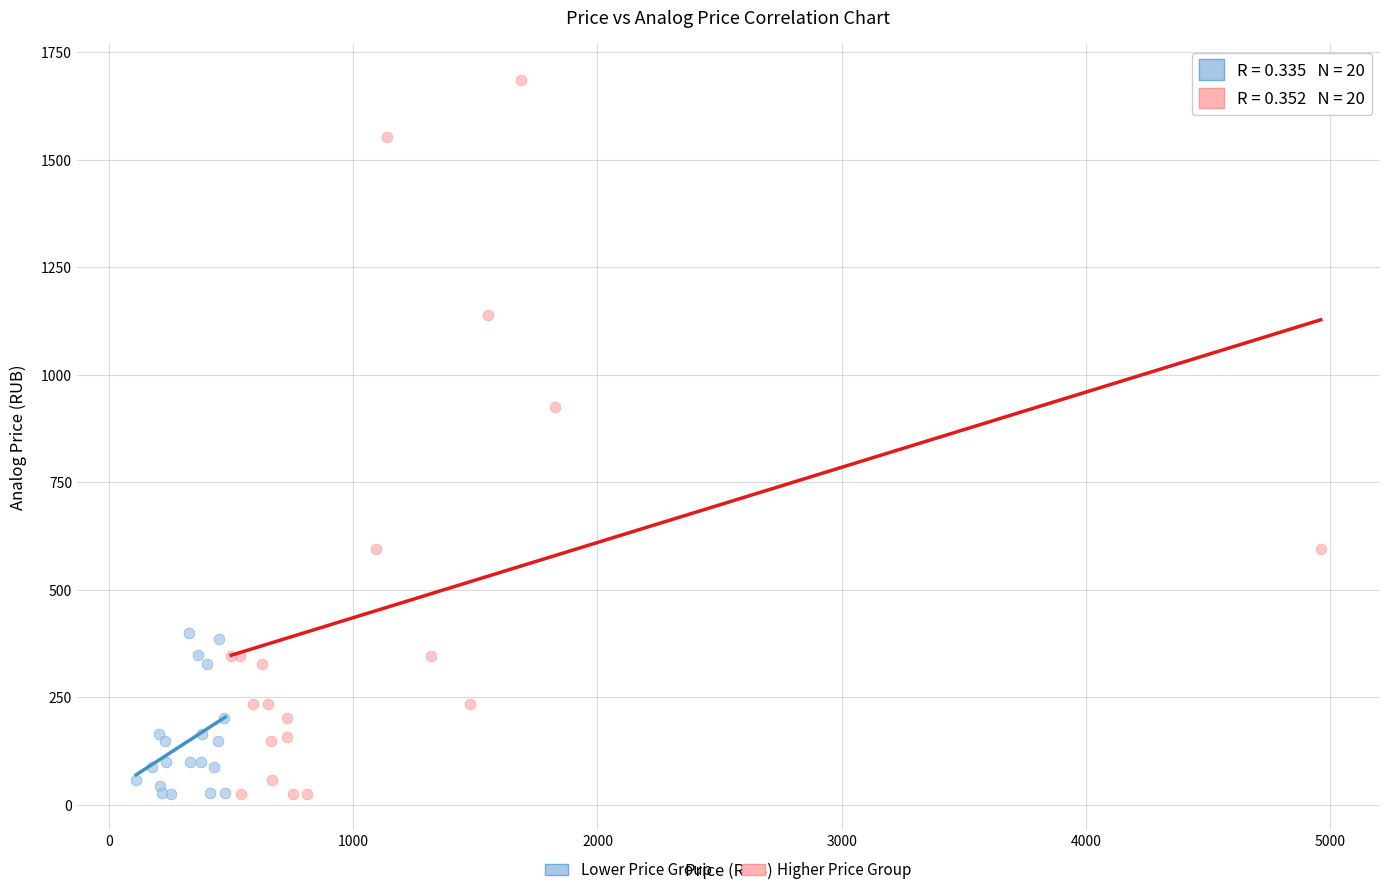

Which series has the largest Y range (max minus min)?

Higher Price Group